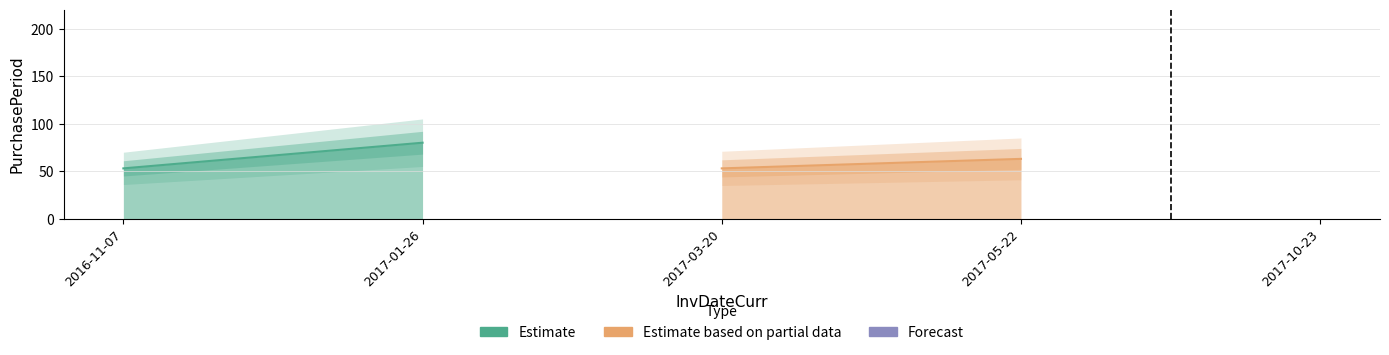

What is the value of the Estimate based on partial data point at the 2nd from the left?

63